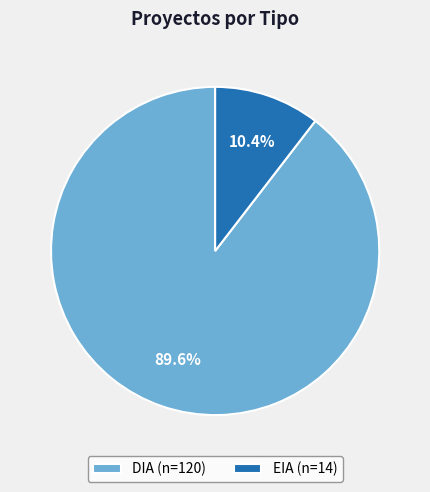

What is the ratio of the value at DIA (n=120) to the value at EIA (n=14)?

8.6